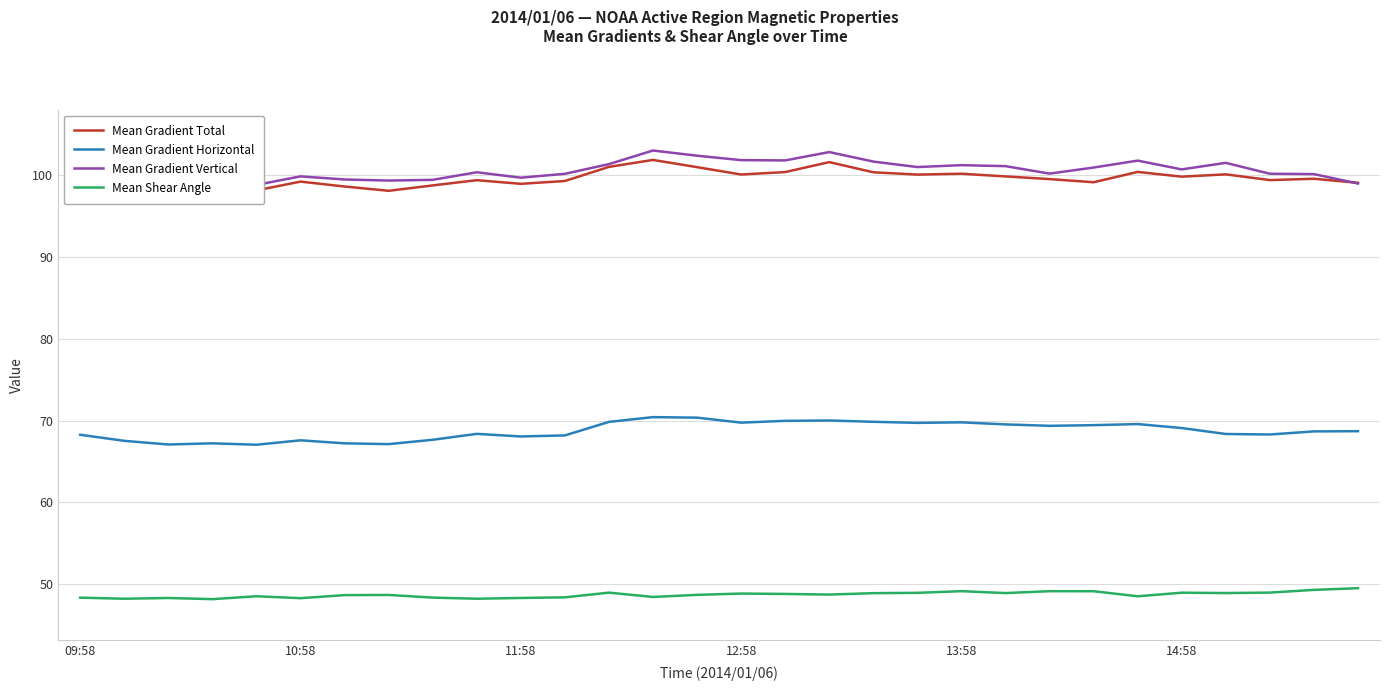

What is the highest value of the Mean Gradient Horizontal series?

70.4